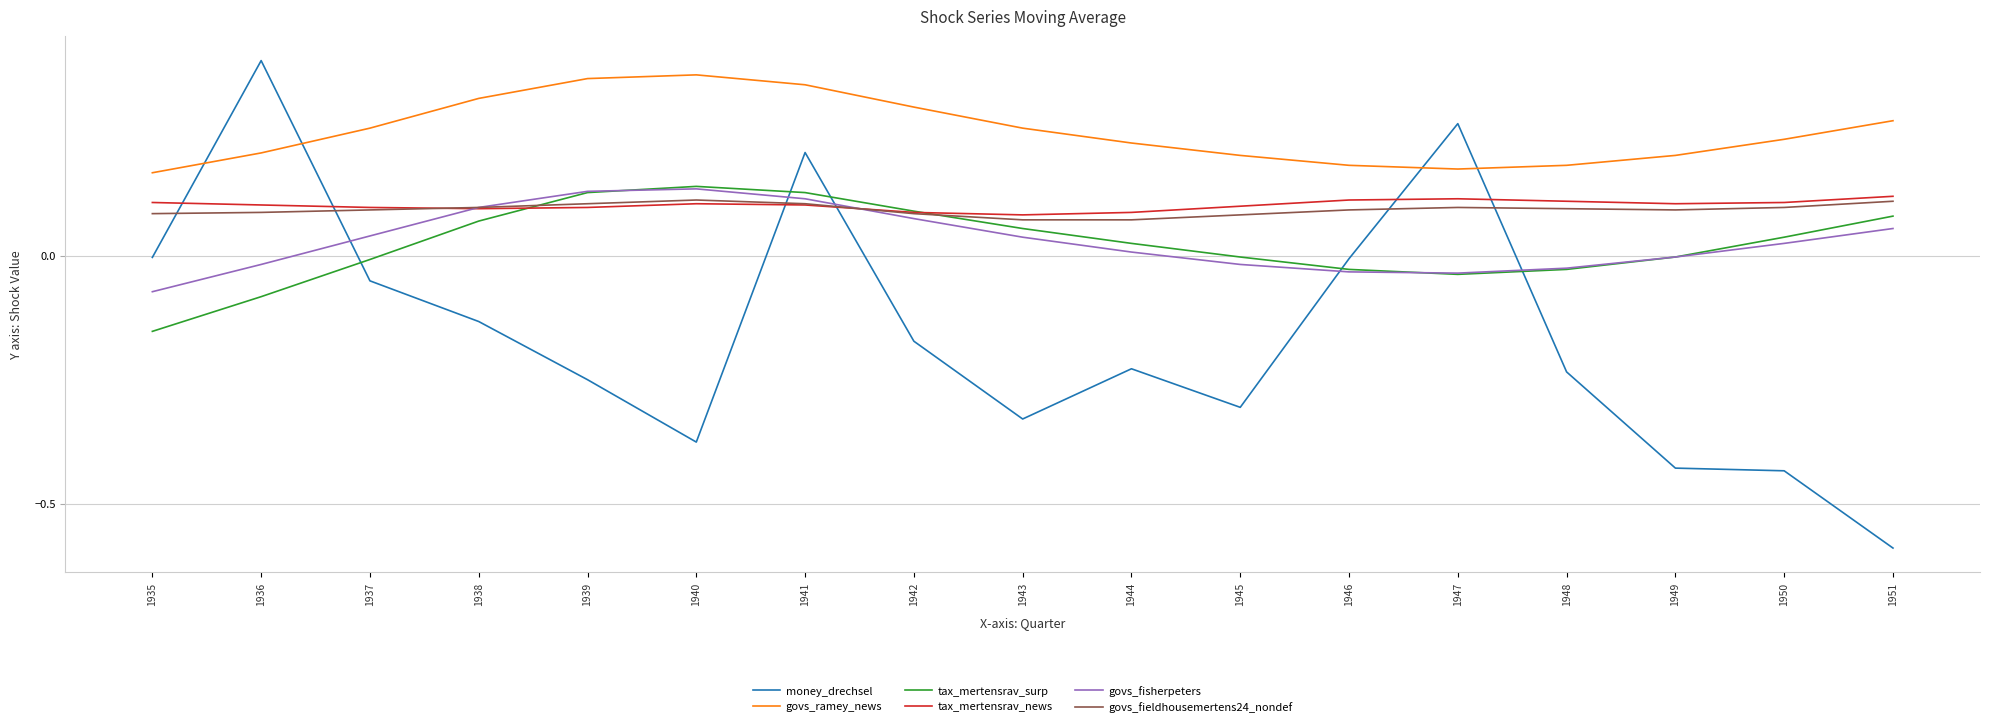

At how many categories does at least one series exceed 0?

17